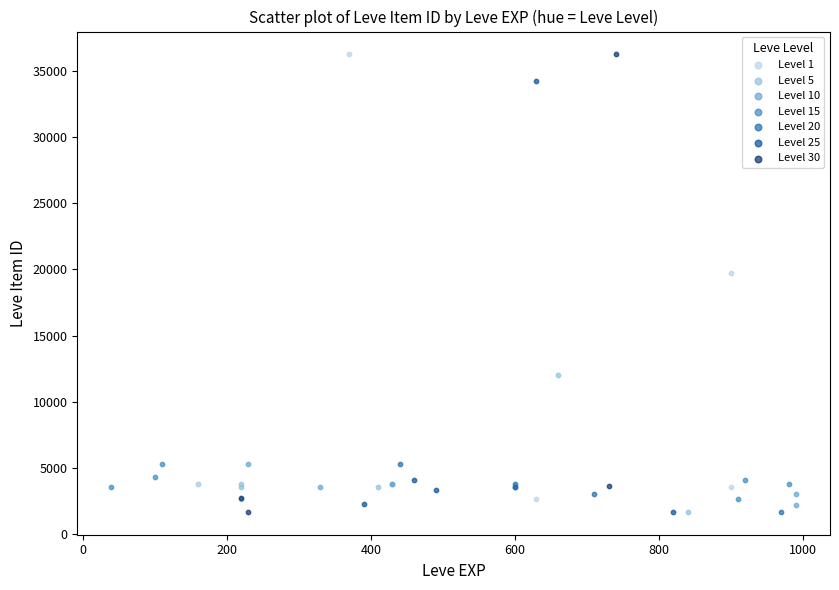

What are all the series names shown in the legend?

Level 1, Level 5, Level 10, Level 15, Level 20, Level 25, Level 30